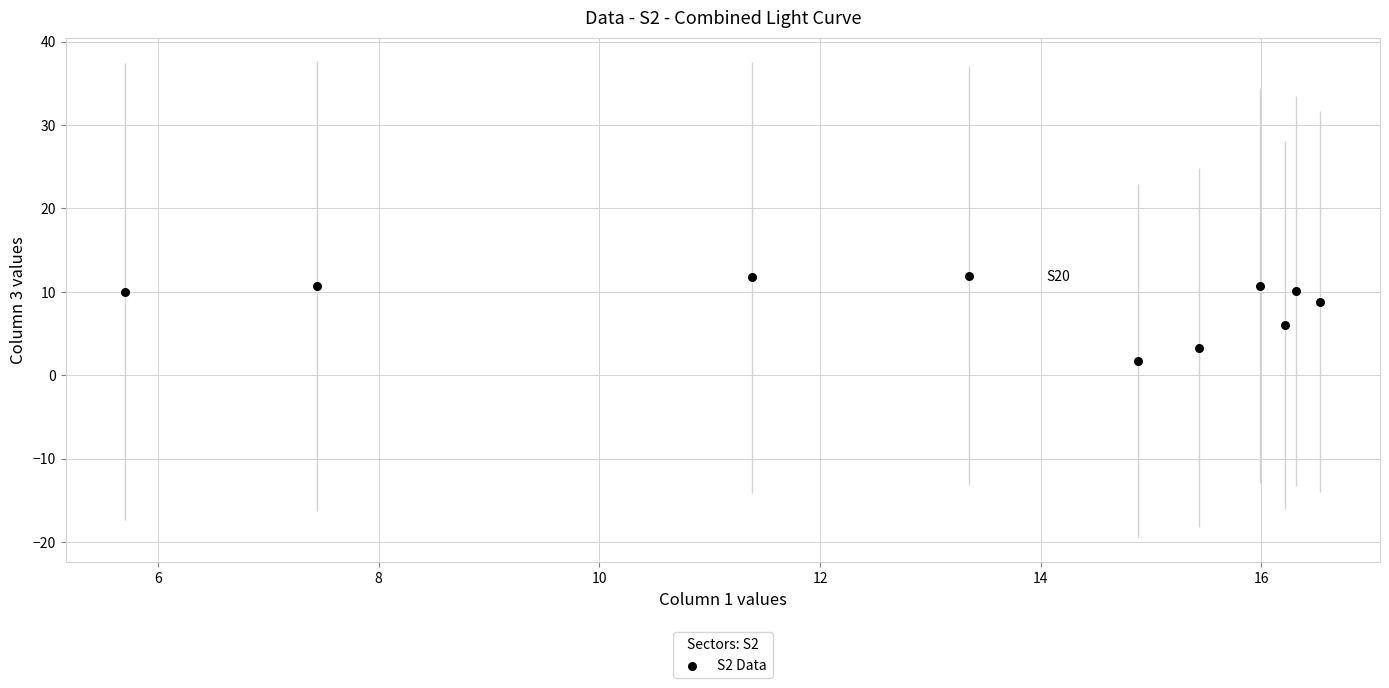

What is the average Y value?

8.5